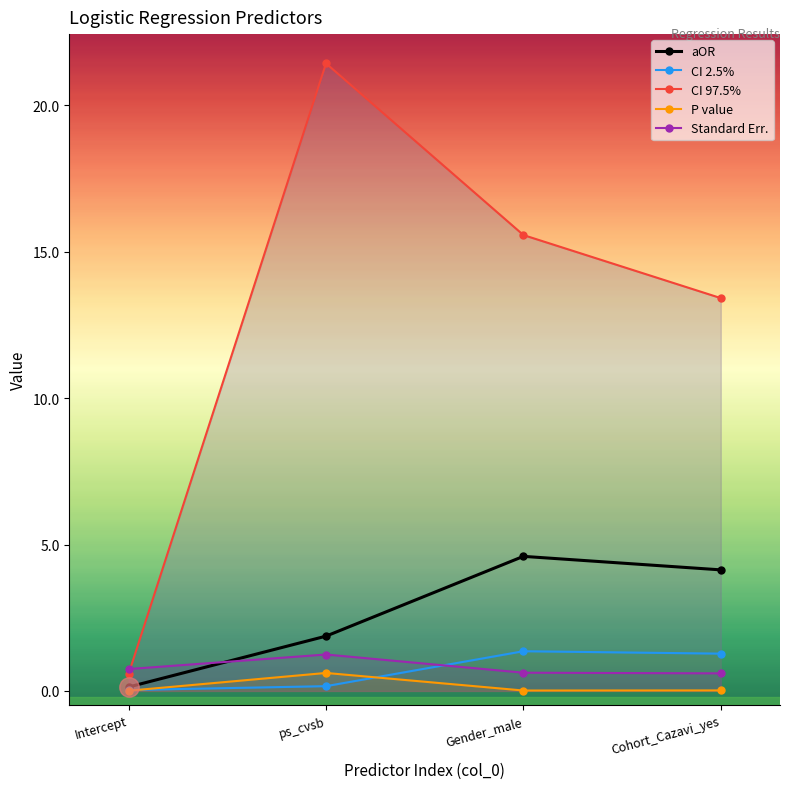

Is it true that CI 2.5% equals 0.5 at Gender_male?

False